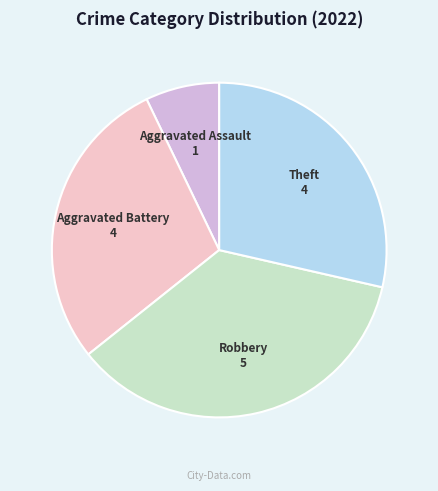

Which slice is the largest?

Robbery